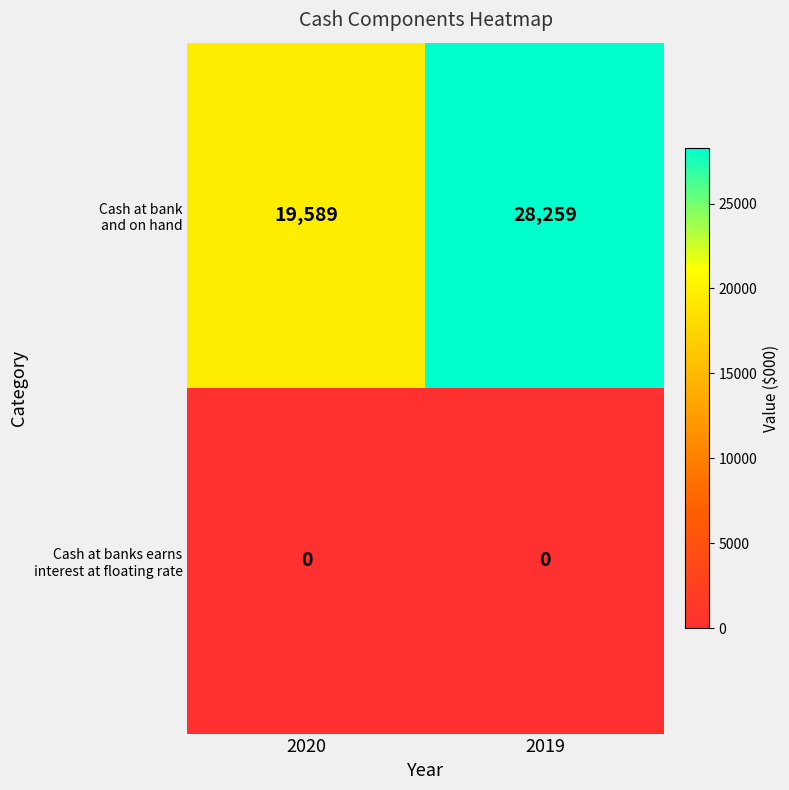

At which category is the sum across all series the highest?

2019